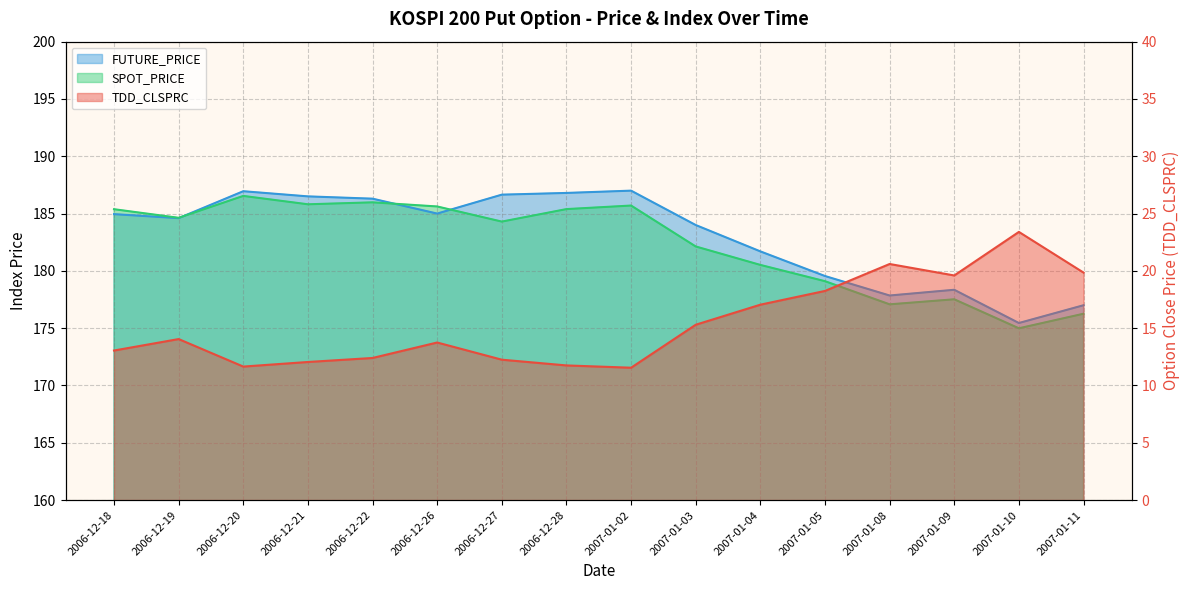

How many lines are shown in the chart?

3